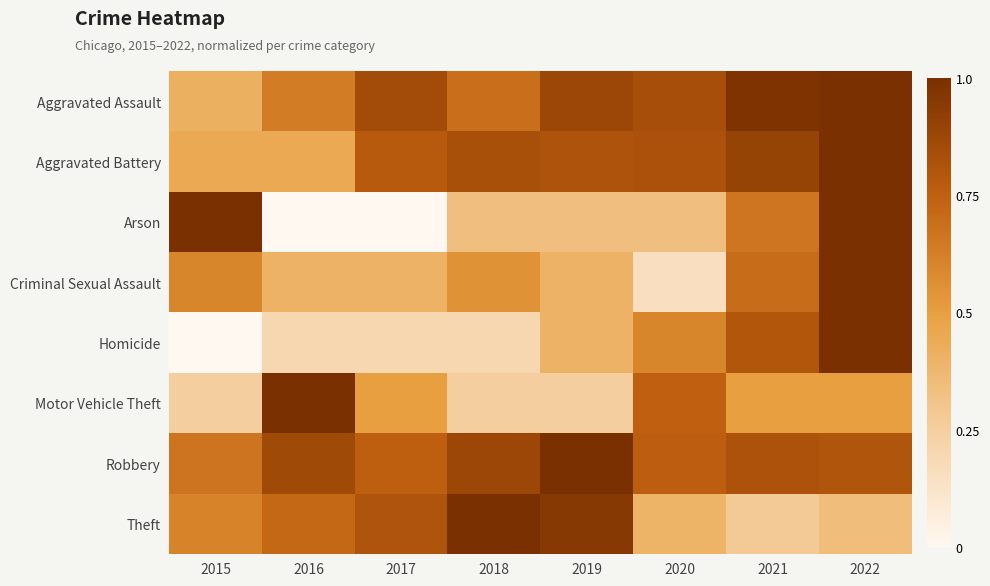

Between 2017 and 2018, which series saw the biggest shift?

Arson